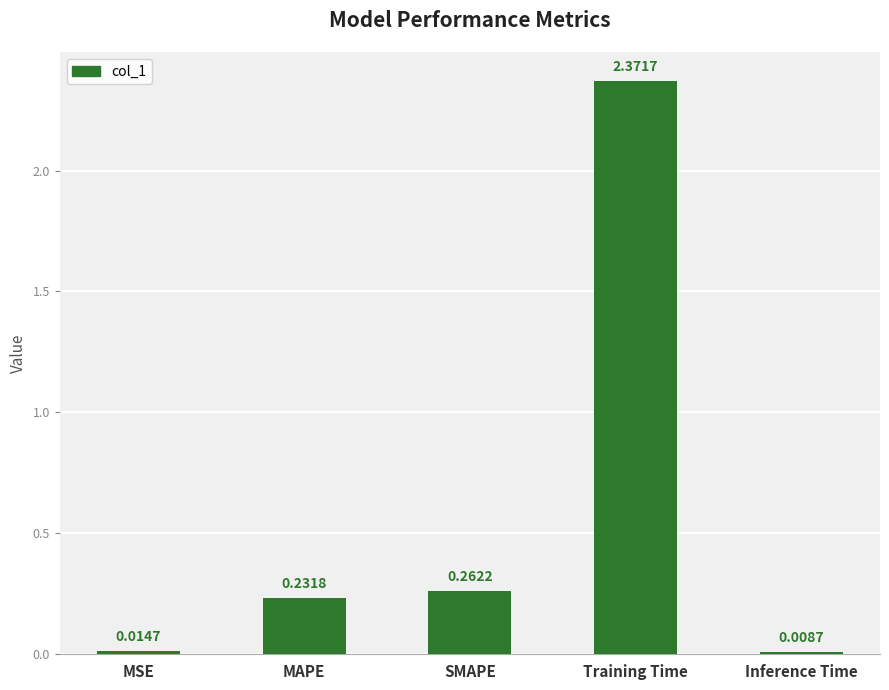

What is the label of the 4th bar from the left?

Training Time